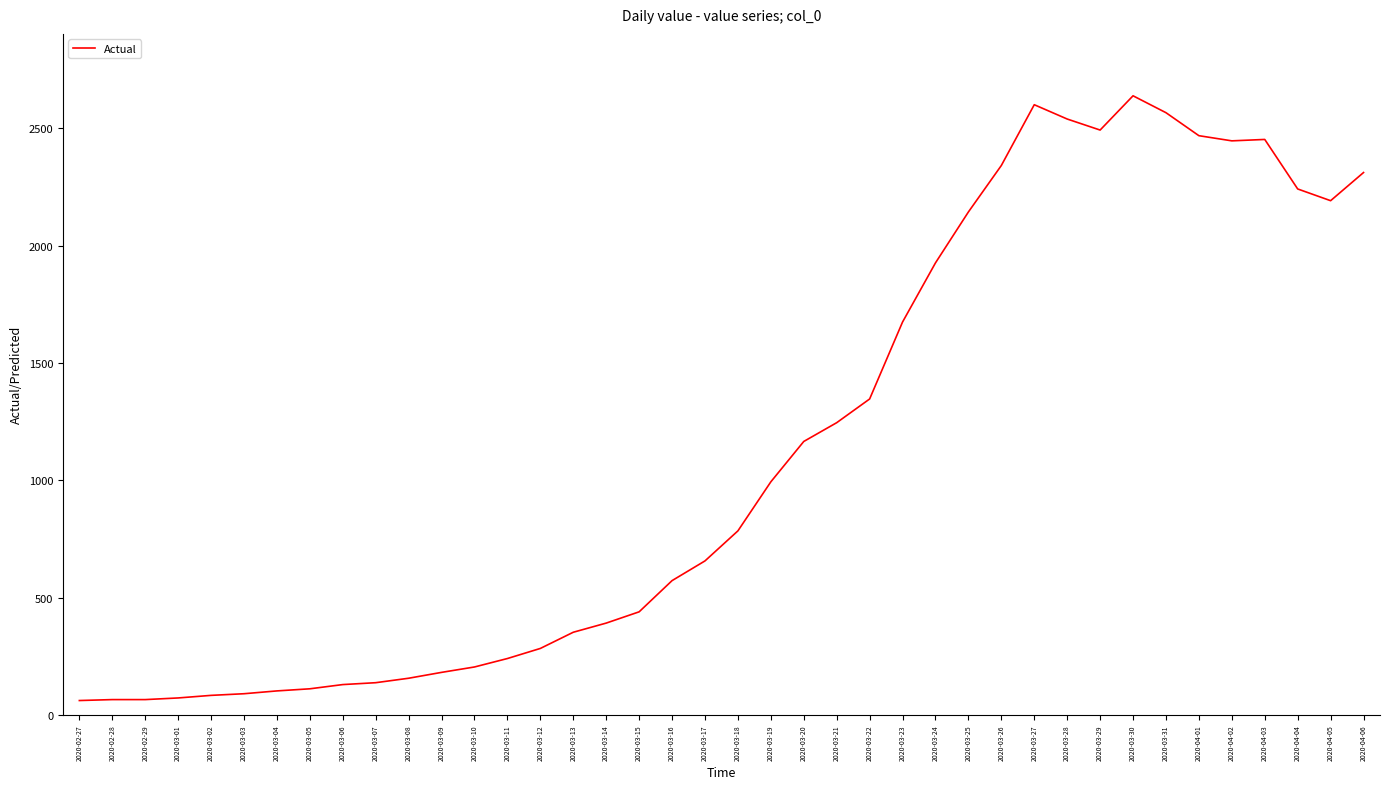

Which has a higher value, 2020-03-31 or 2020-03-11?

2020-03-31